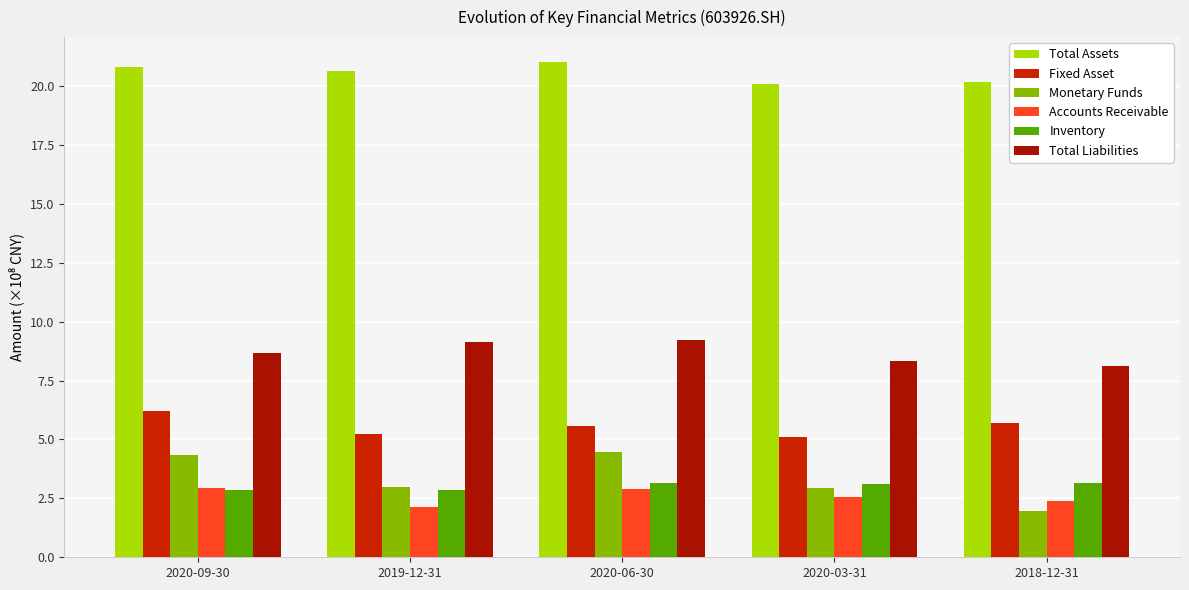

Reading left to right, extract all data points from this chart.

Total Assets: 2020-09-30=20.8	2019-12-31=20.6	2020-06-30=21.0	2020-03-31=20.1	2018-12-31=20.2
Fixed Asset: 2020-09-30=6.2	2019-12-31=5.2	2020-06-30=5.6	2020-03-31=5.1	2018-12-31=5.7
Monetary Funds: 2020-09-30=4.3	2019-12-31=3.0	2020-06-30=4.5	2020-03-31=3.0	2018-12-31=1.9
Accounts Receivable: 2020-09-30=2.9	2019-12-31=2.1	2020-06-30=2.9	2020-03-31=2.5	2018-12-31=2.4
Inventory: 2020-09-30=2.9	2019-12-31=2.9	2020-06-30=3.1	2020-03-31=3.1	2018-12-31=3.1
Total Liabilities: 2020-09-30=8.7	2019-12-31=9.1	2020-06-30=9.2	2020-03-31=8.3	2018-12-31=8.1